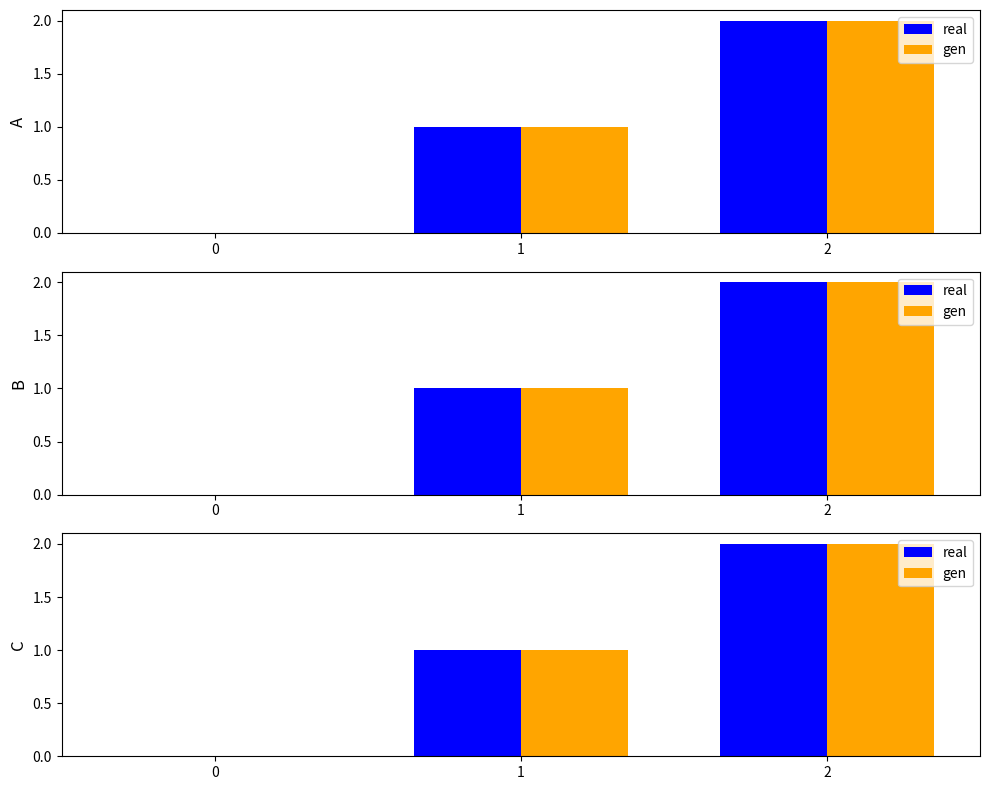

How many values in the real series exceed 1?

1